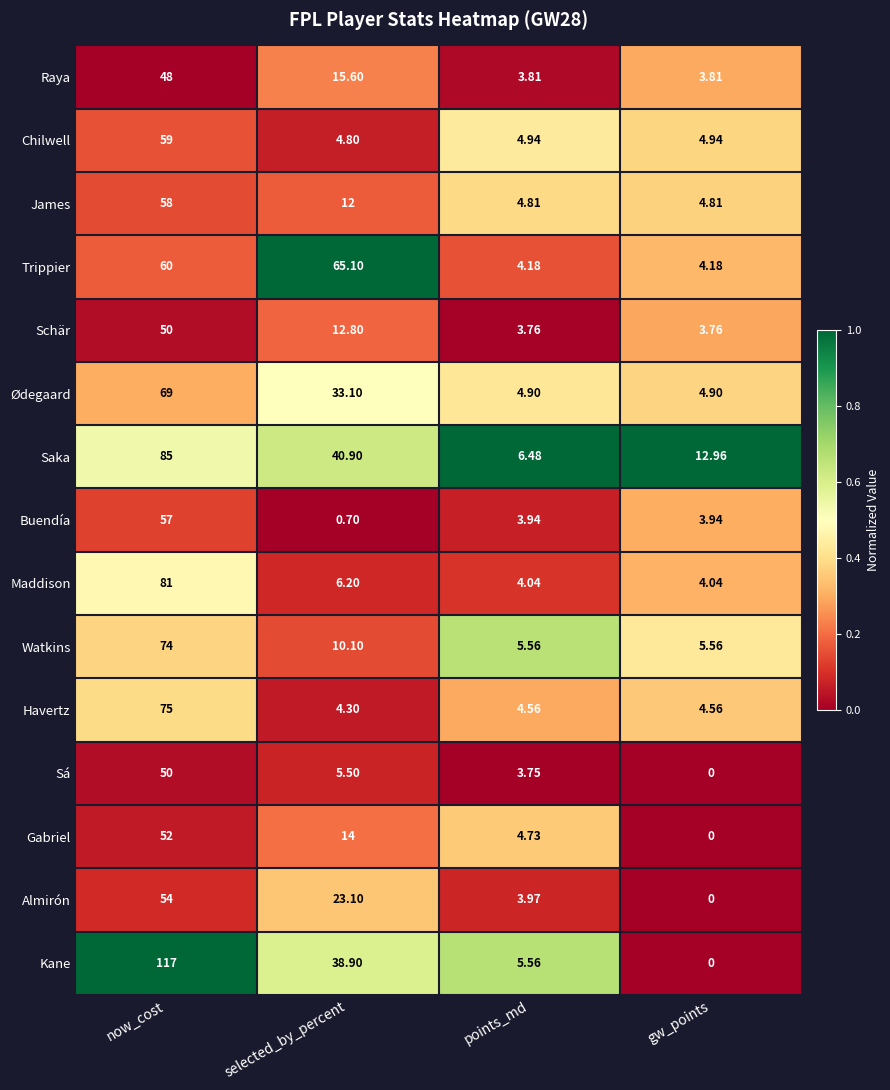

Which series changed the most between now_cost and selected_by_percent?

Kane